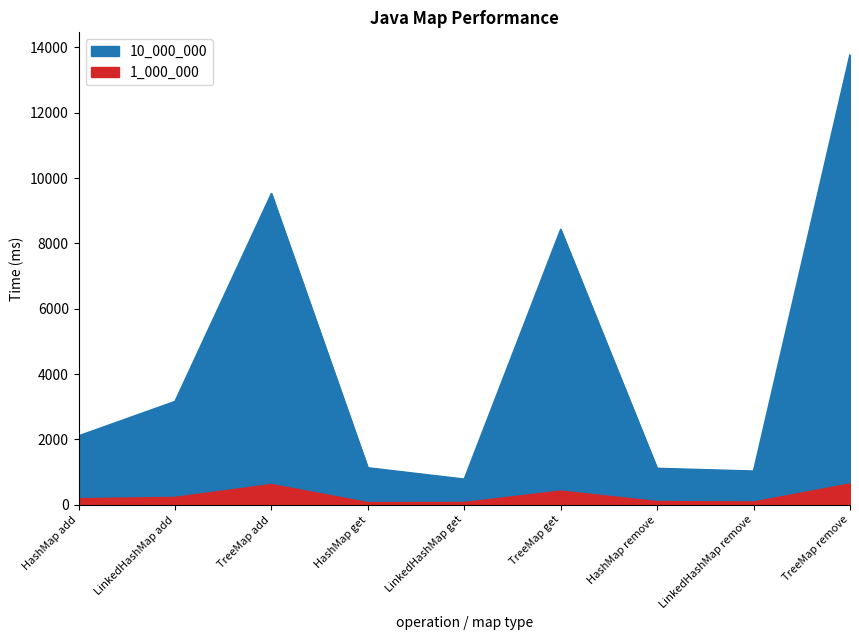

Between HashMap remove and LinkedHashMap remove, which series saw the biggest shift?

10_000_000